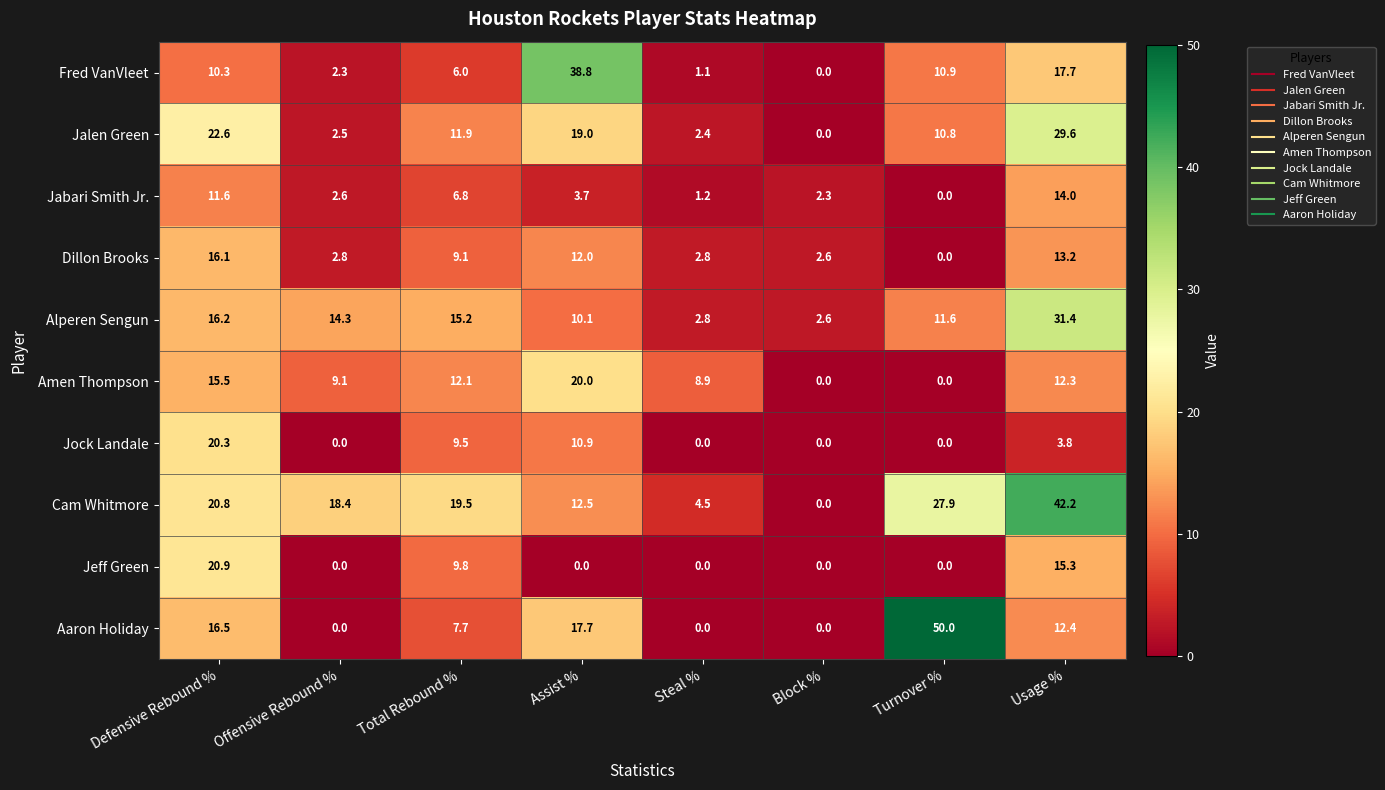

The Fred VanVleet series shows 57.3 at Assist %. True or false?

False